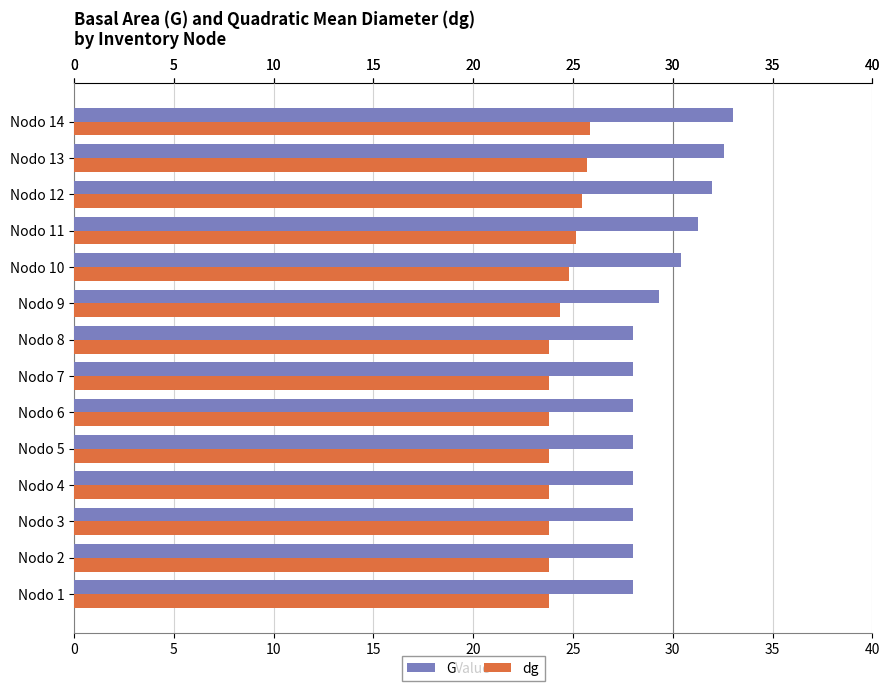

What is the difference between the maximum and minimum values in the dg series?

2.1